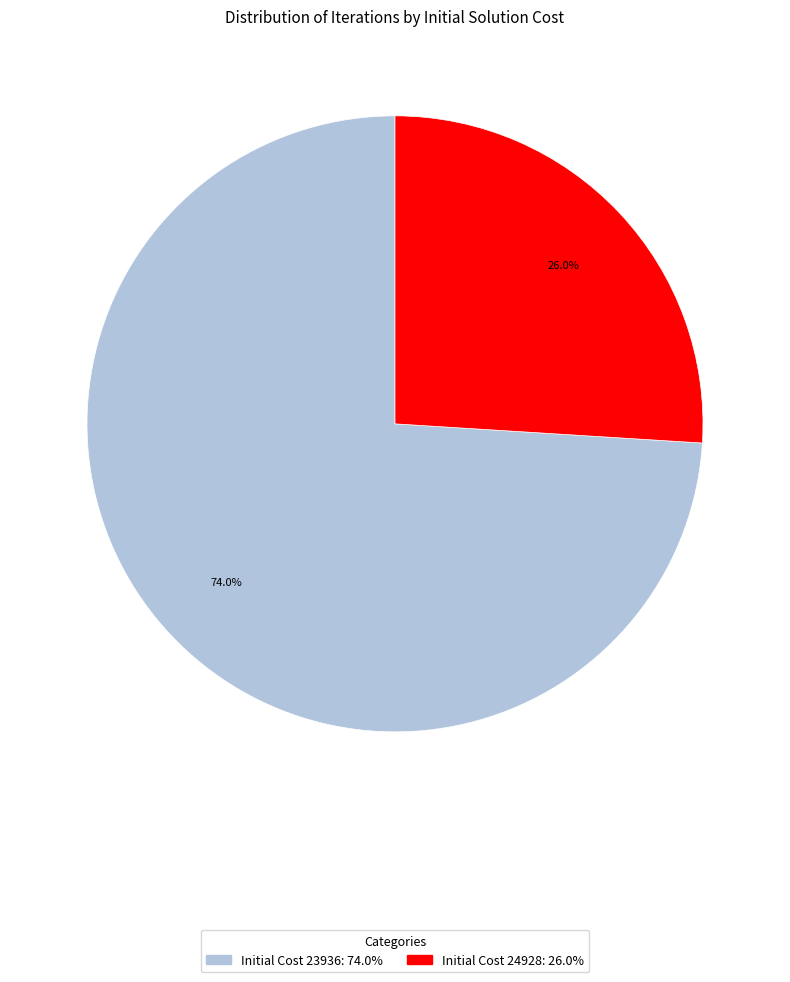

Is there any slice that represents more than half of the pie?

Yes